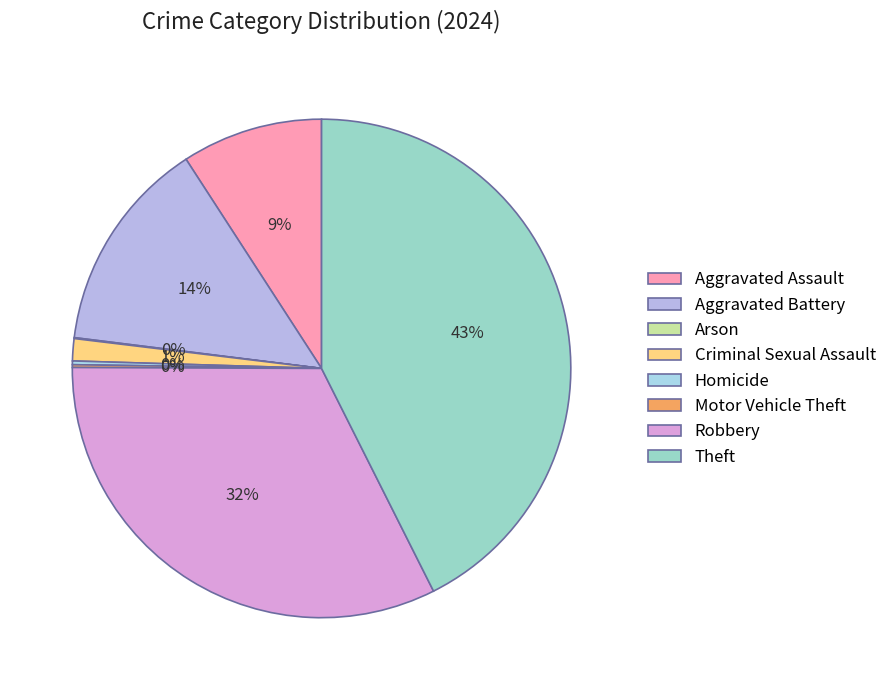

How many segments does this pie chart have?

8